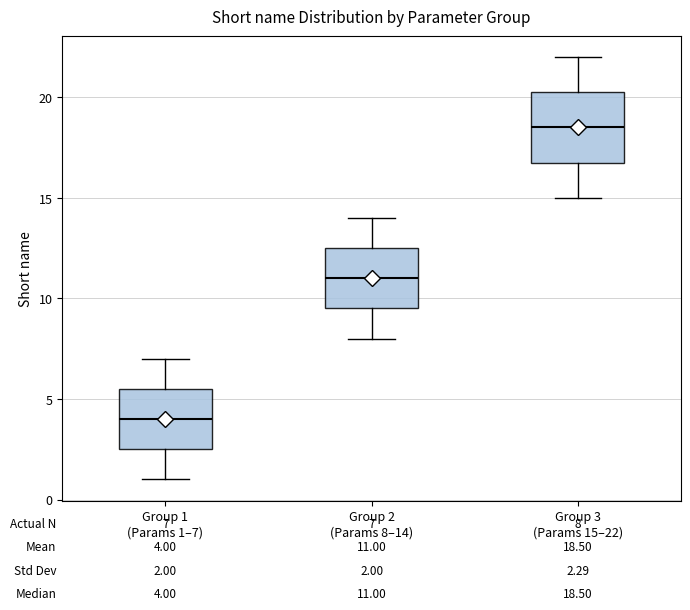

Which box has the lowest median line?

Group 1 (Params 1–7)